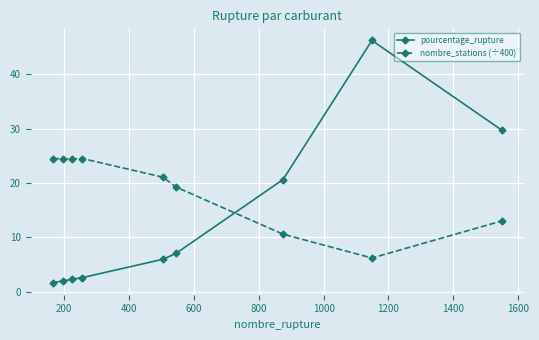

True or false: pourcentage_rupture and nombre_stations (÷400) cross at least once.

True